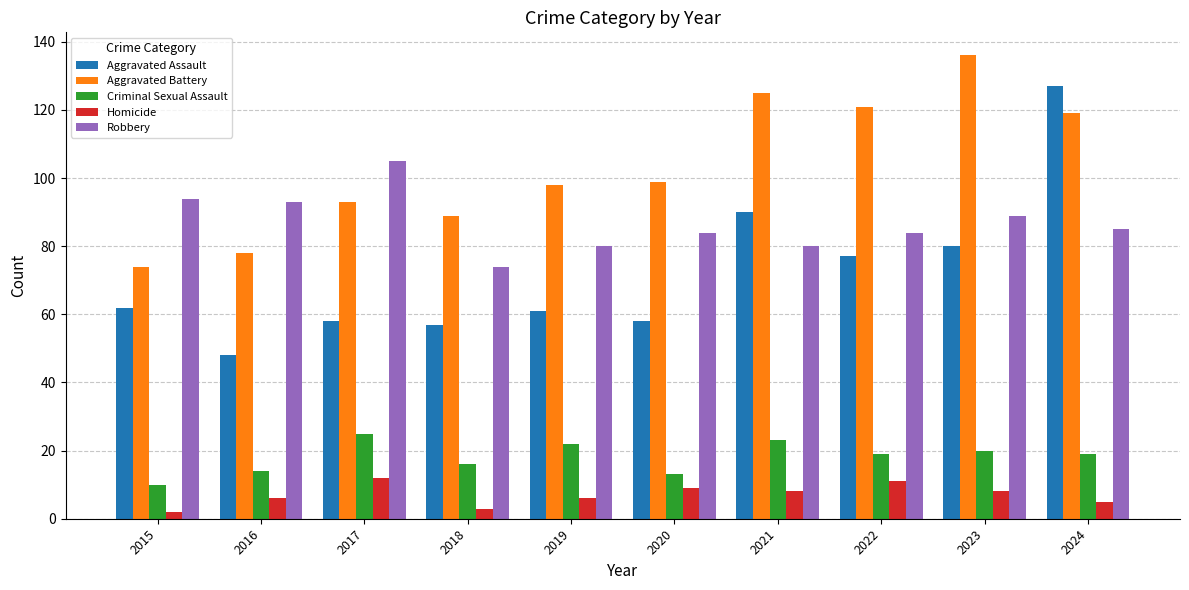

Reading right to left, what are all the values shown in this chart?

Aggravated Assault: 127	80	77	90	58	61	57	58	48	62
Aggravated Battery: 119	136	121	125	99	98	89	93	78	74
Criminal Sexual Assault: 19	20	19	23	13	22	16	25	14	10
Homicide: 5	8	11	8	9	6	3	12	6	2
Robbery: 85	89	84	80	84	80	74	105	93	94